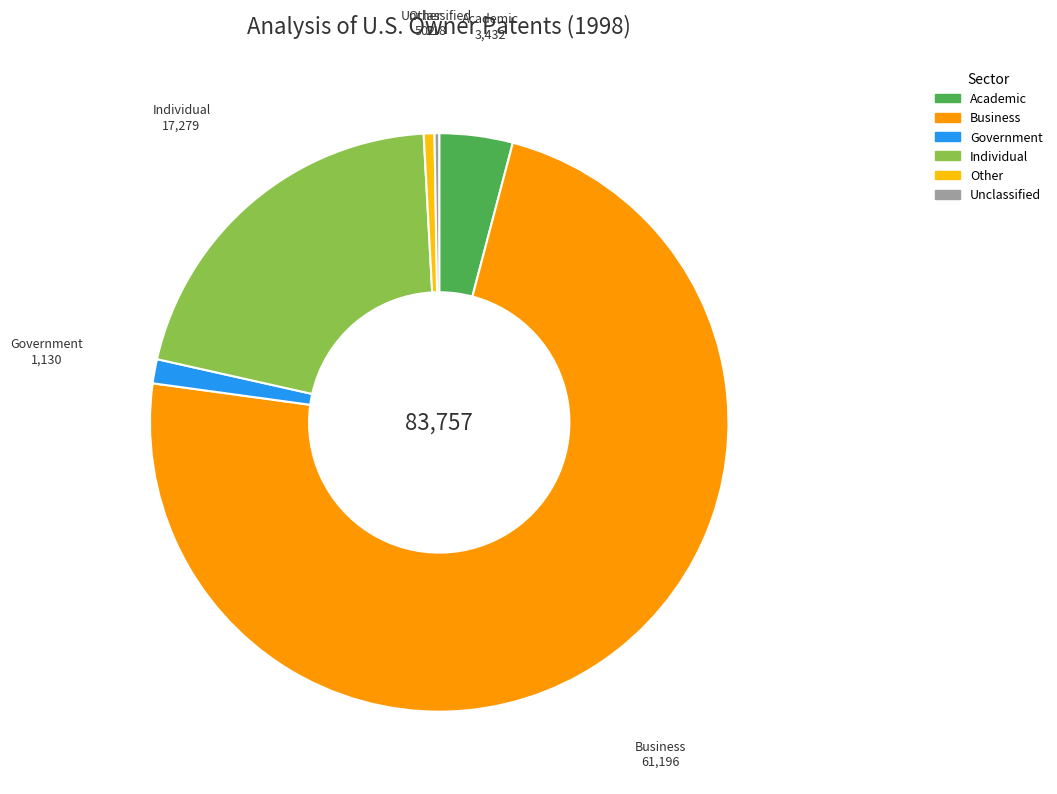

Which category accounts for the majority?

Business